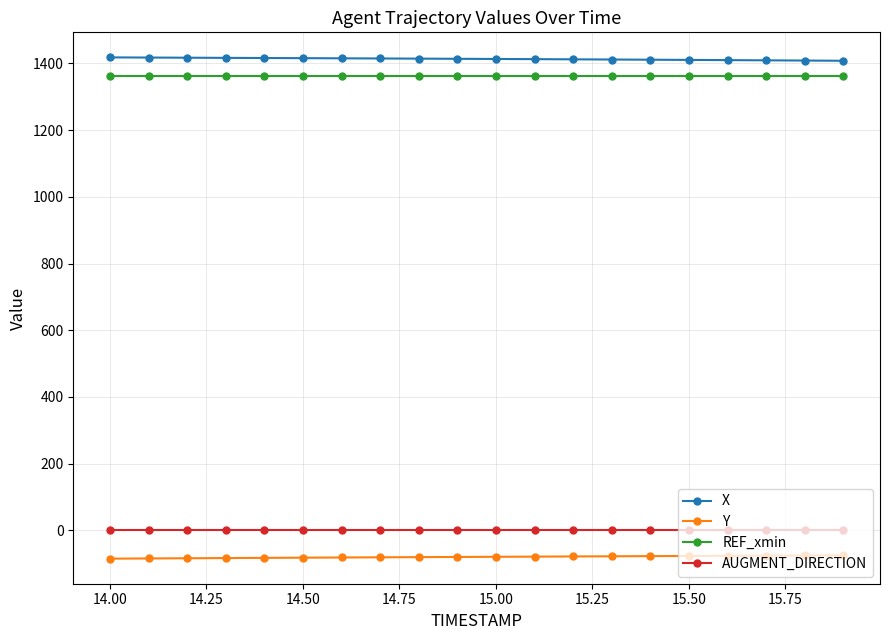

What is the minimum value for X?

1407.9